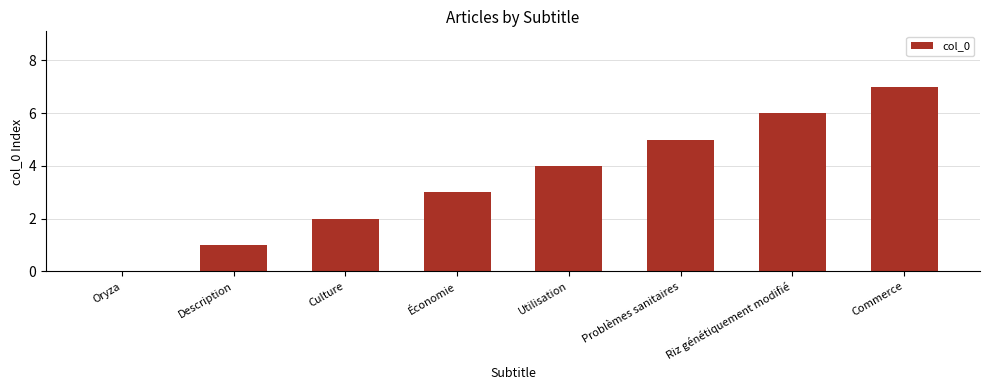

True or false: the data shows 4 at Utilisation.

True